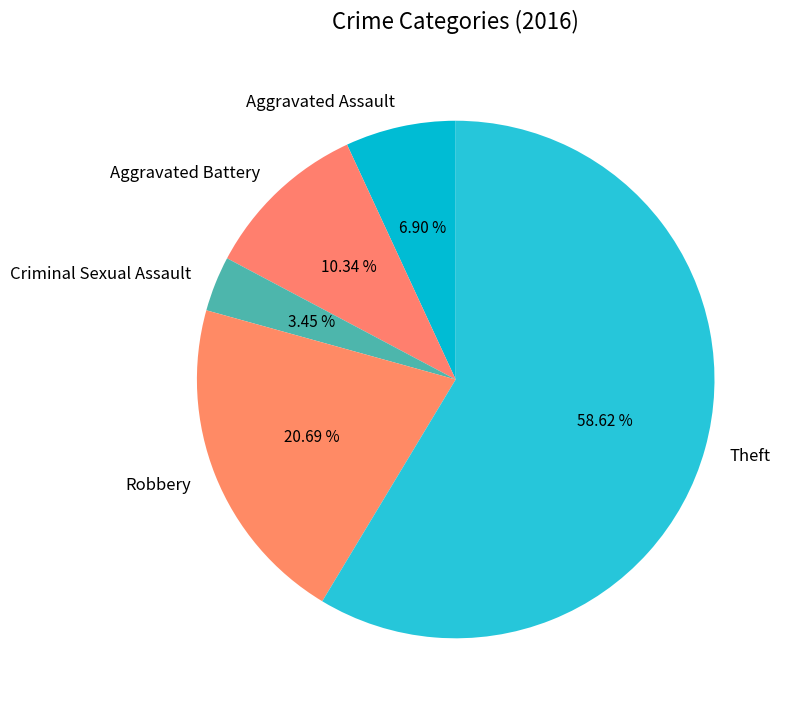

Combined, do Aggravated Assault and Aggravated Battery account for over 50%?

No